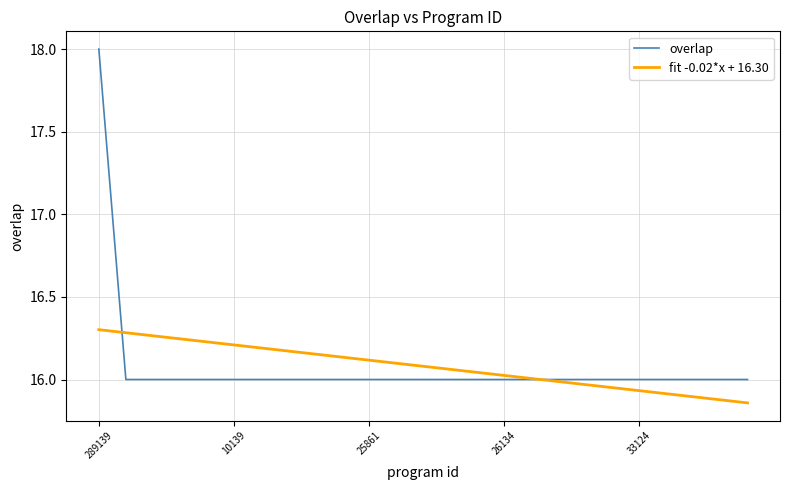

Count the number of data series in this chart.

2